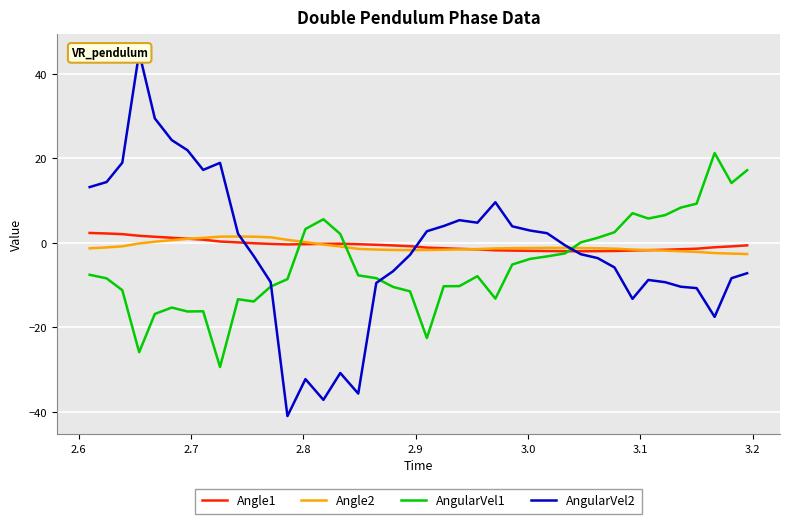

After their last crossing, which series has the higher values: AngularVel1 or AngularVel2?

AngularVel1